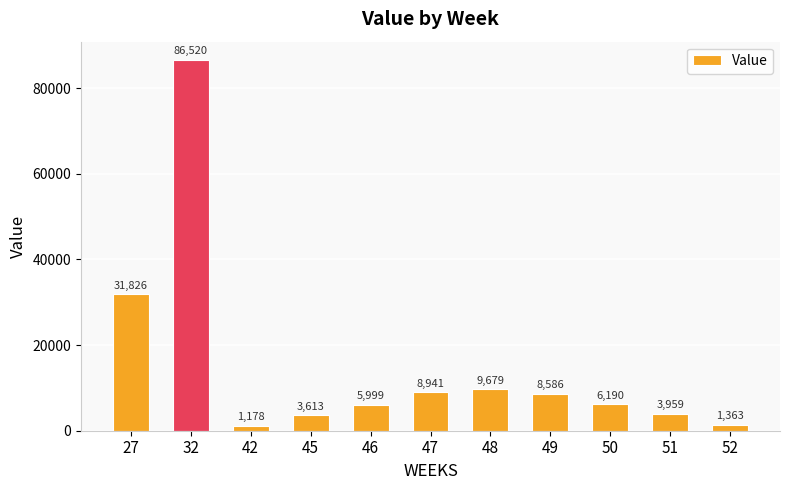

At which label is the value closest to 43849?

27